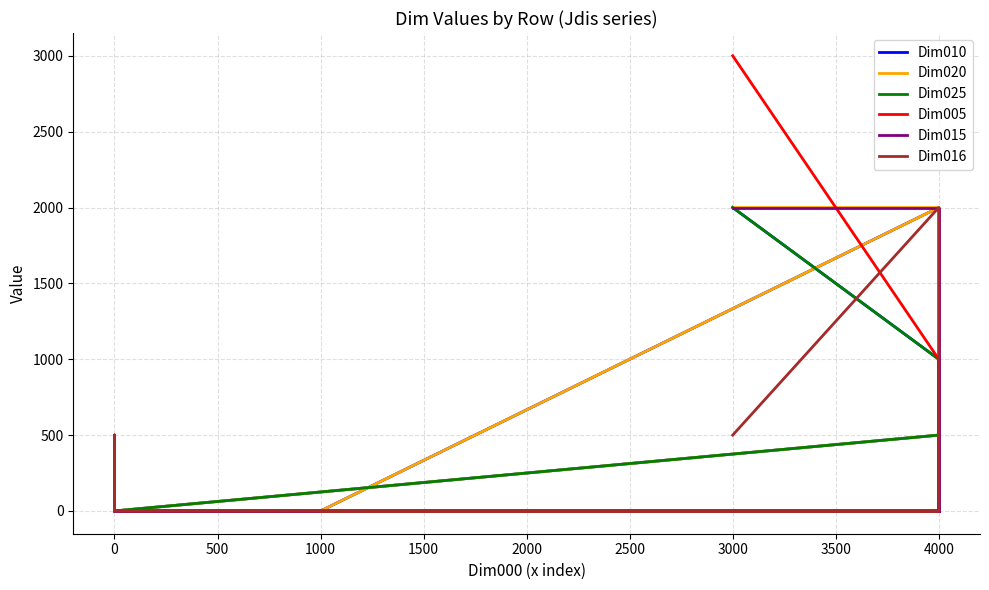

Is the value of Dim025 at 4000 greater than the value of Dim010 at 4000?

No